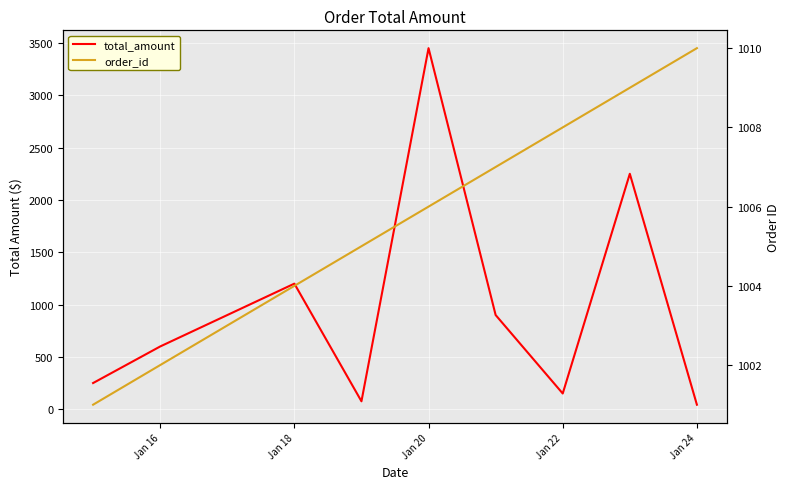

Is it true that total_amount equals 63.2 at Jan 24?

False